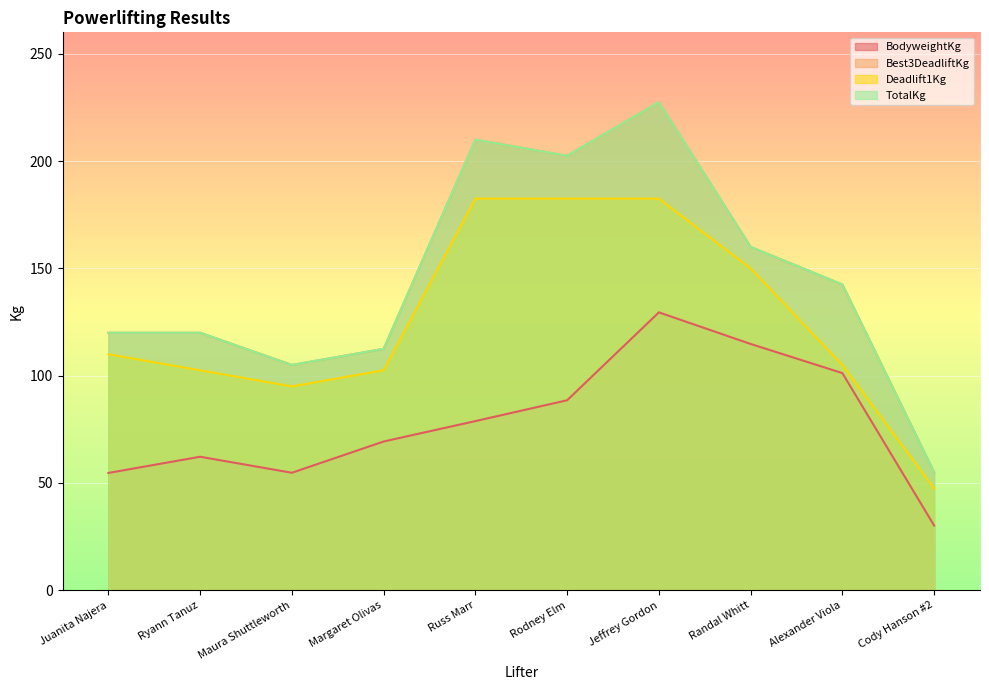

How many lines are shown in the chart?

4